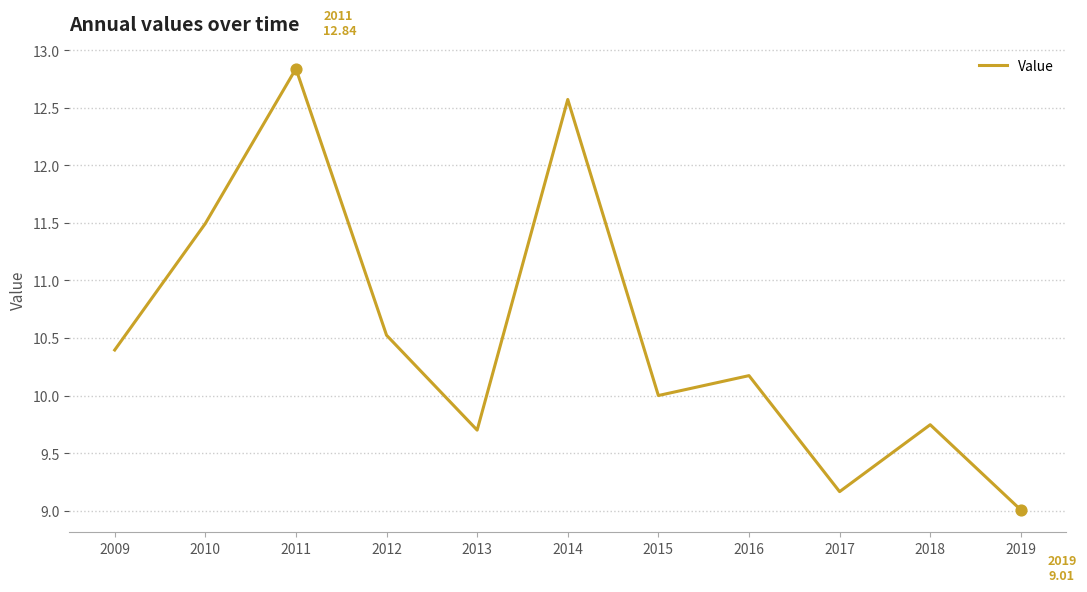

What is the ratio of the value at 2018 to the value at 2013?

1.0